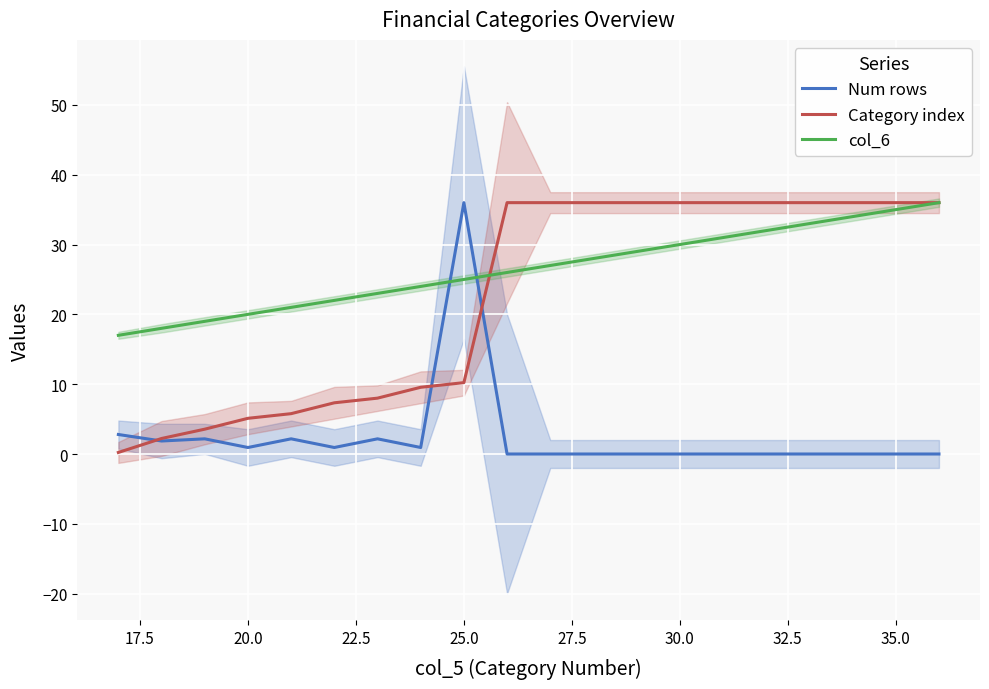

What is the lowest value of the col_6 series?

17.0